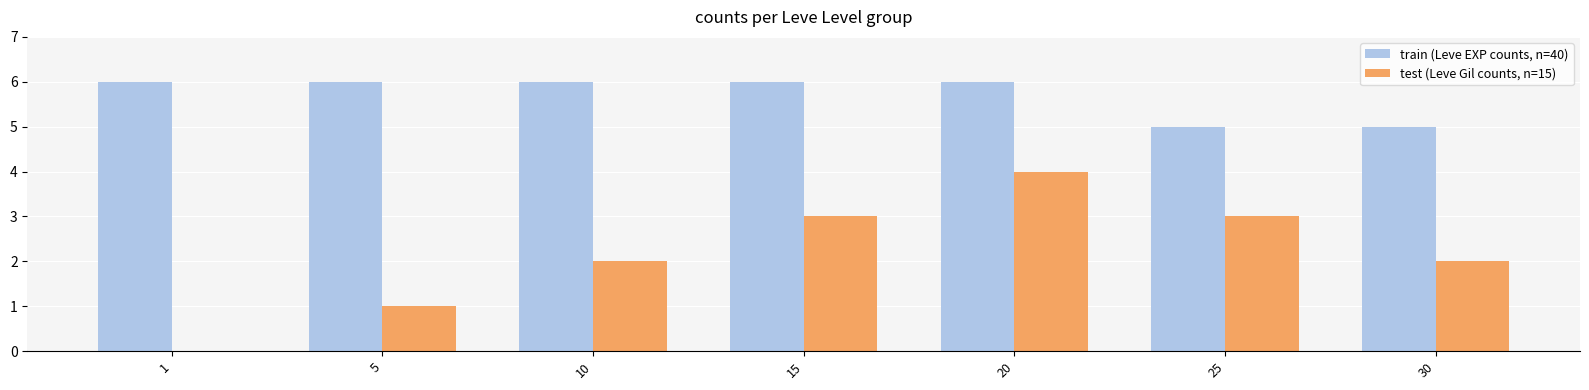

What is the total value across all series at 25?

8